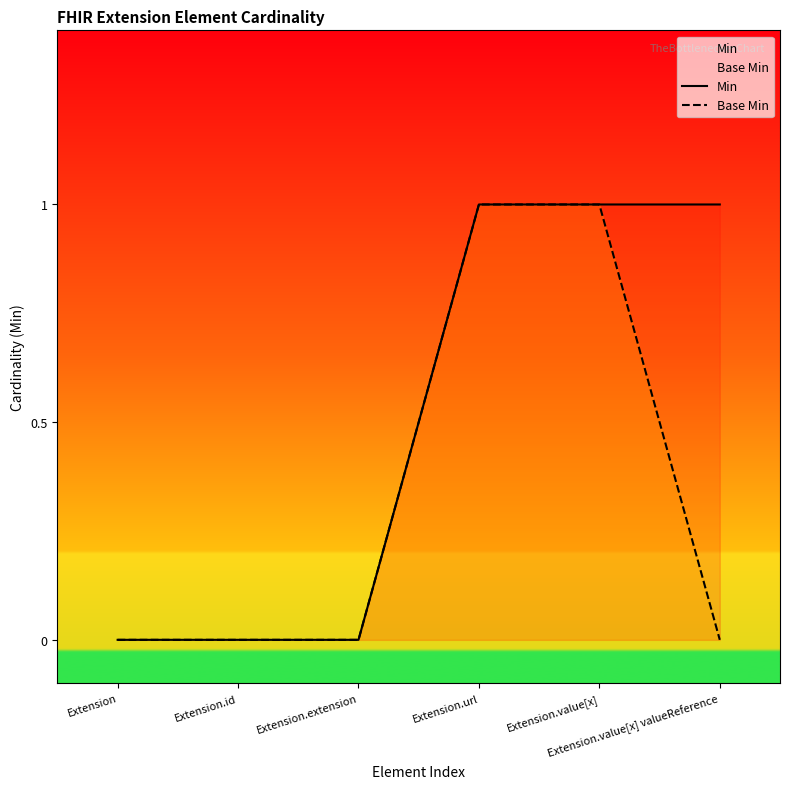

Is it true that Min equals 1 at Extension.url?

True